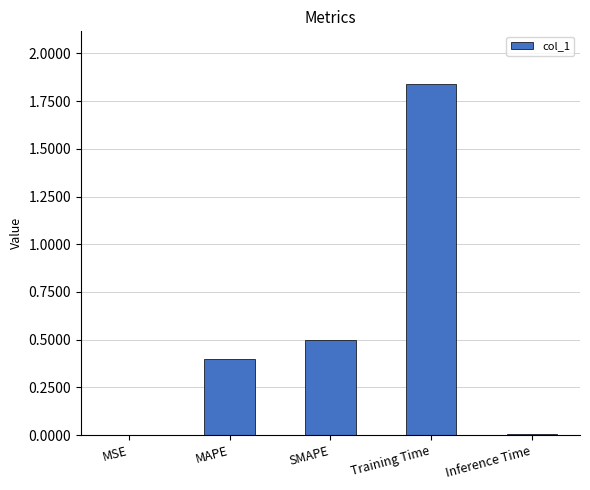

Is it true that the value at SMAPE is 0.1?

False